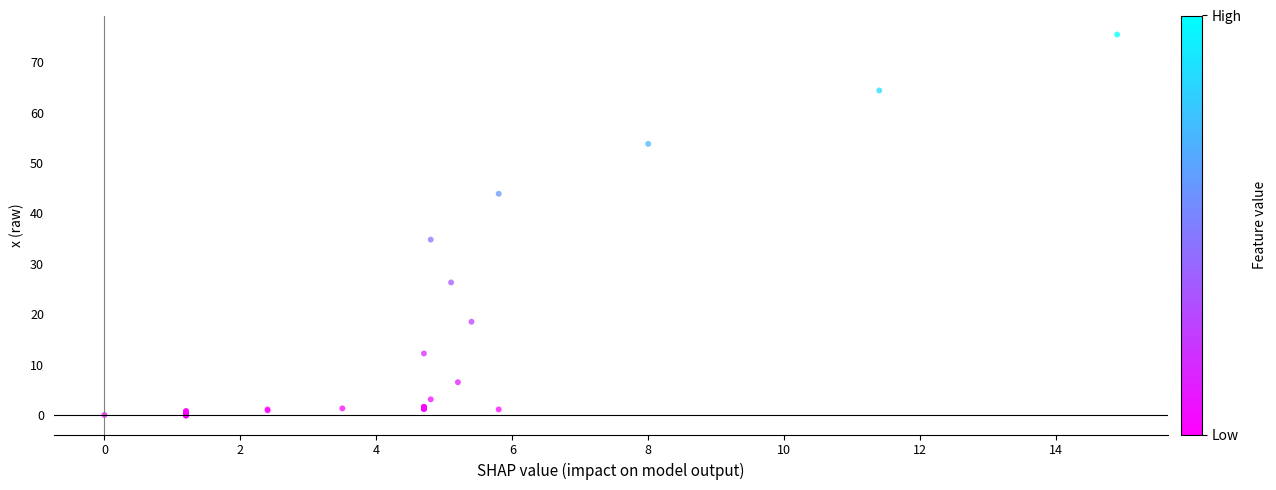

What Y value in the scatter plot is closest to 37?

34.8